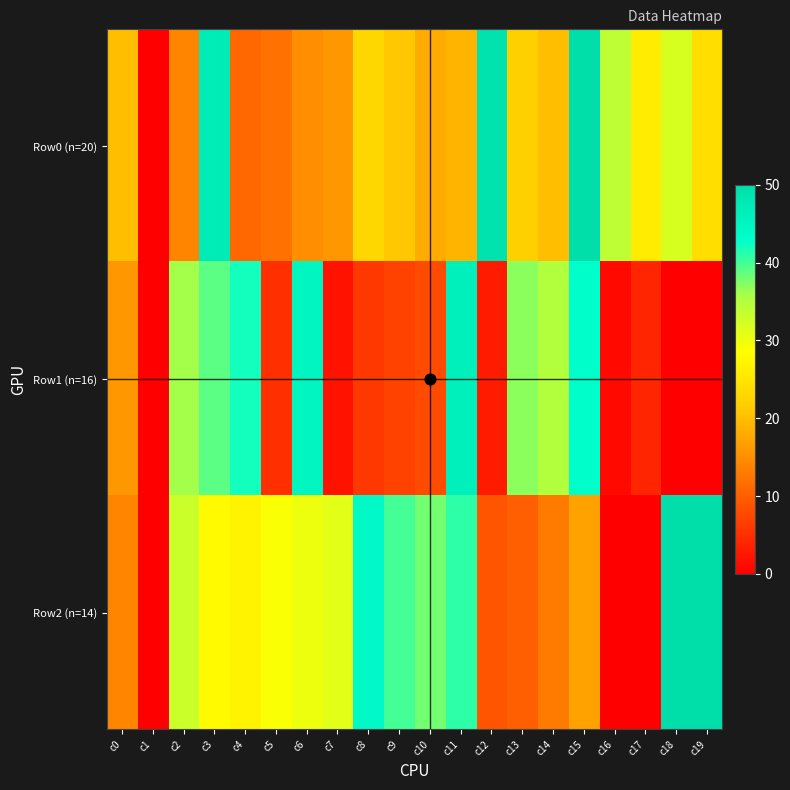

At how many categories does at least one series exceed 65?

2